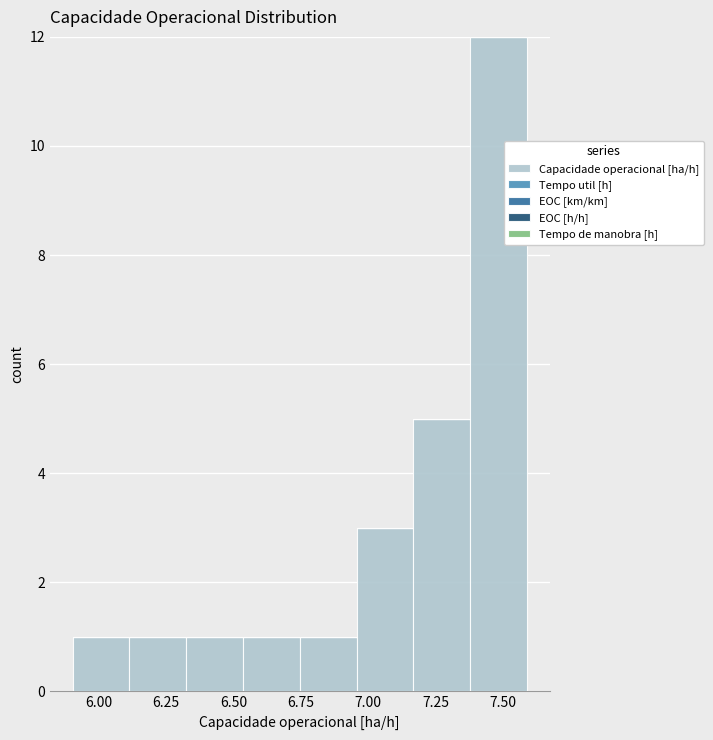

Reading left to right, transcribe this chart: for each bar, give the range it covers on the x-axis and its height. Neither the bar edges nor the heights are printed on the chart, so give them approximately, as read against the axes.

5.90 to 6.10: 1
6.10 to 6.30: 1
6.30 to 6.55: 1
6.55 to 6.75: 1
6.75 to 6.95: 1
6.95 to 7.15: 3
7.15 to 7.40: 5
7.40 to 7.60: 12